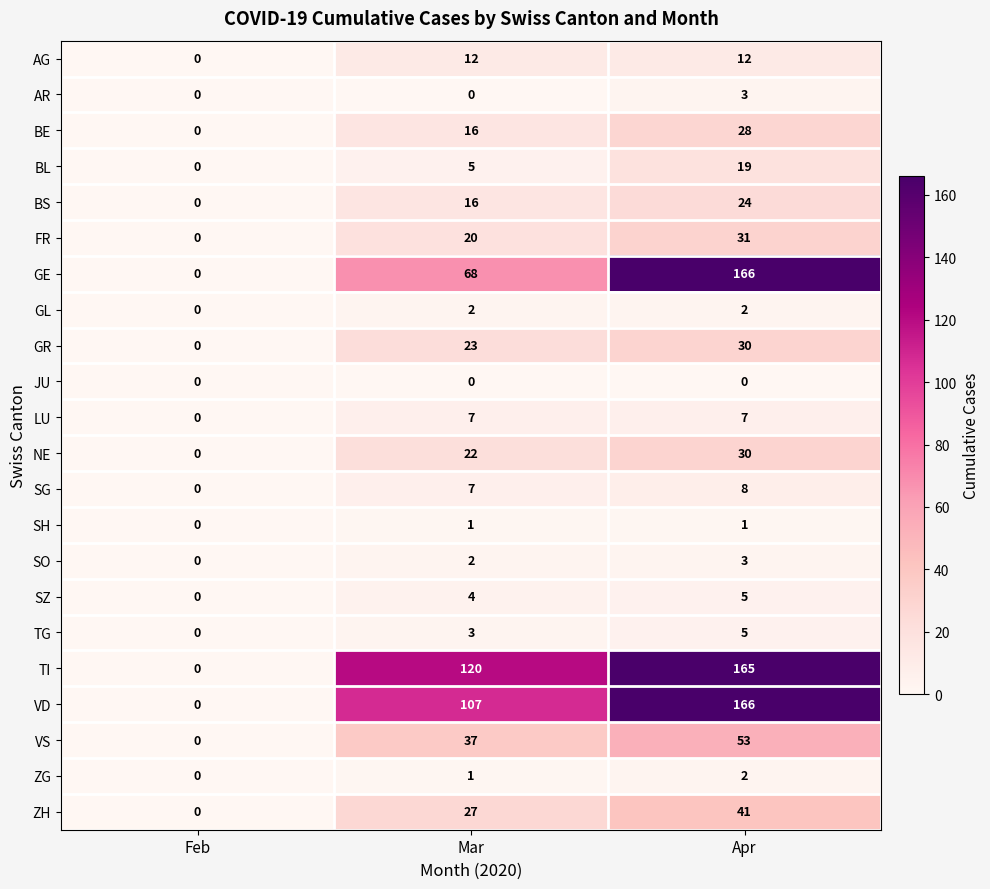

What is the sum of the LU values at Apr and Feb?

7